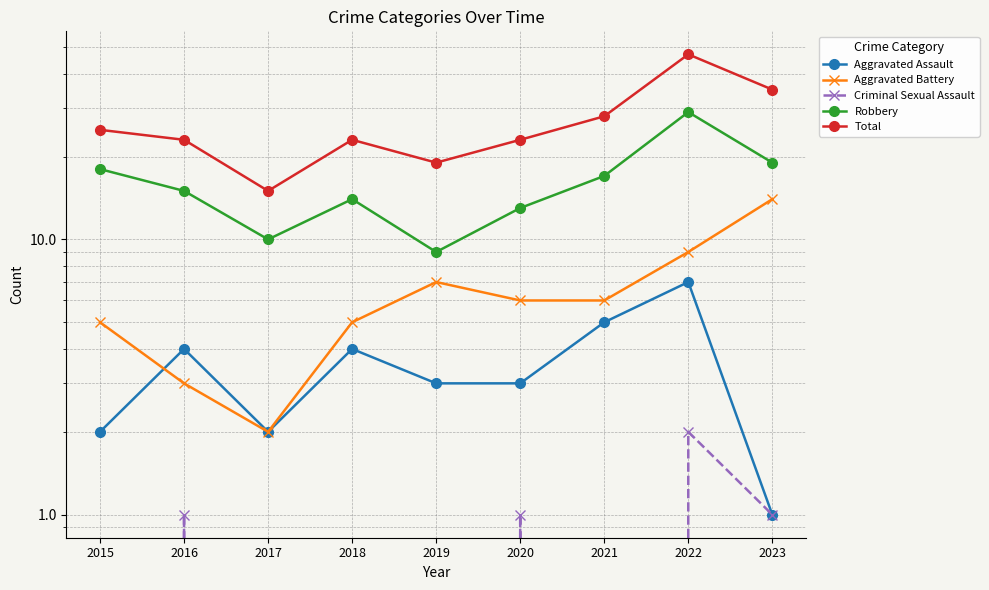

Reading right to left, what are all the values shown in this chart?

Aggravated Assault: 2023=1	2022=7	2021=5	2020=3	2019=3	2018=4	2017=2	2016=4	2015=2
Aggravated Battery: 2023=14	2022=9	2021=6	2020=6	2019=7	2018=5	2017=2	2016=3	2015=5
Criminal Sexual Assault: 2023=1	2022=2	2021=0	2020=1	2019=0	2018=0	2017=0	2016=1	2015=0
Robbery: 2023=19	2022=29	2021=17	2020=13	2019=9	2018=14	2017=10	2016=15	2015=18
Total: 2023=35	2022=47	2021=28	2020=23	2019=19	2018=23	2017=15	2016=23	2015=25